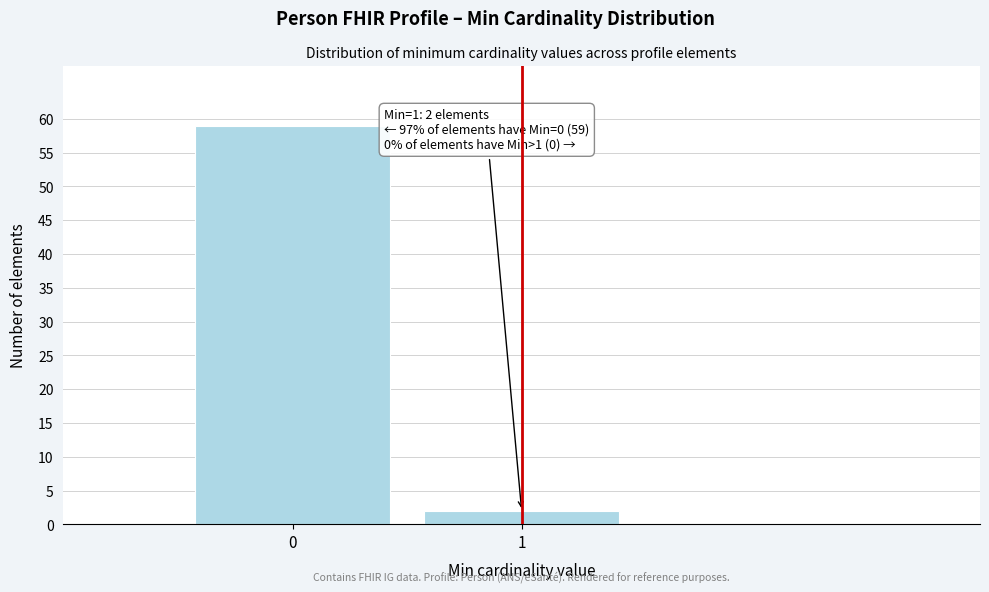

Reading left to right, what are all the values shown in this chart?

59	2